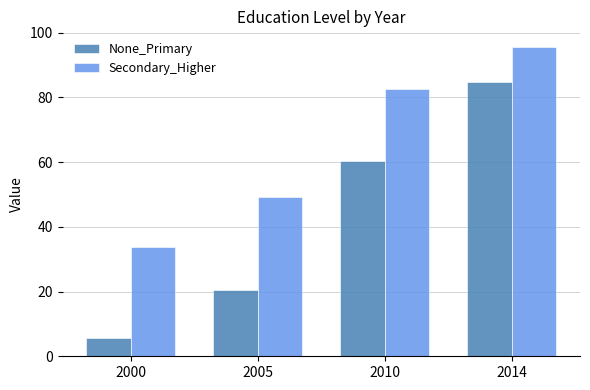

Rank the series by their maximum value, from lowest to highest.

None_Primary, Secondary_Higher